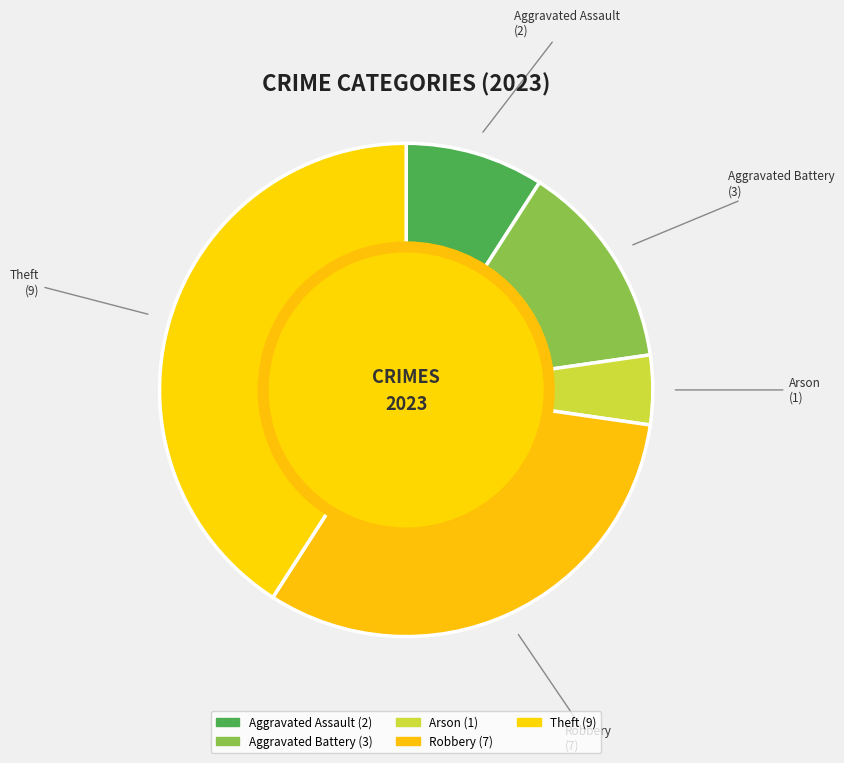

True or false: Theft accounts for 51% of the total.

False